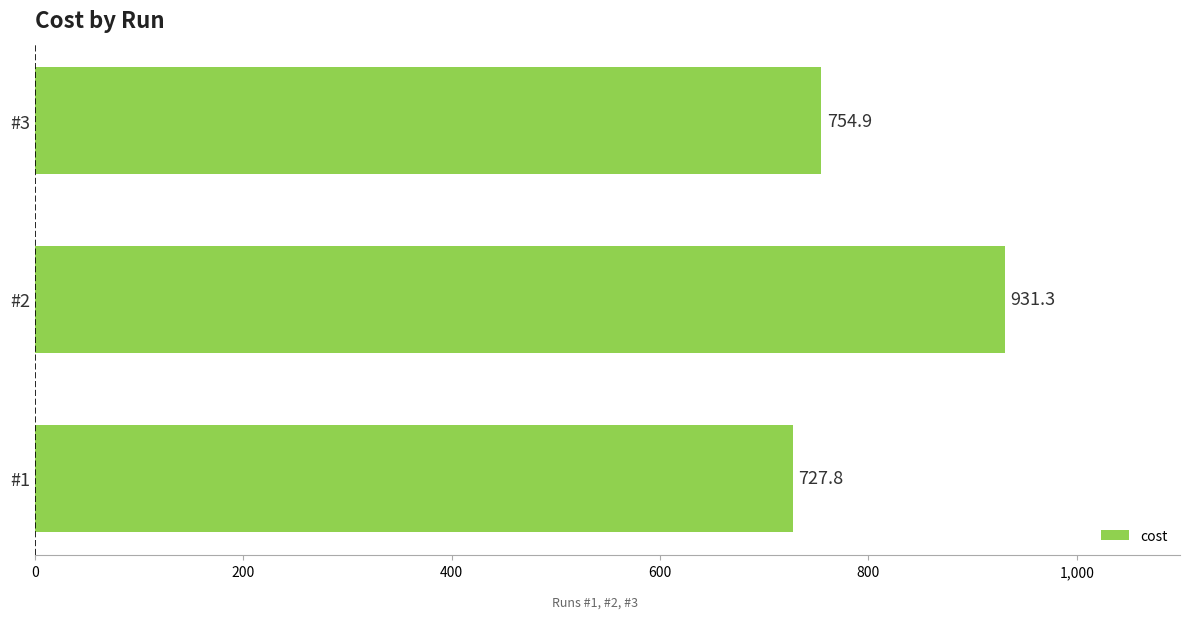

Which has a higher value, #3 or #1?

#3